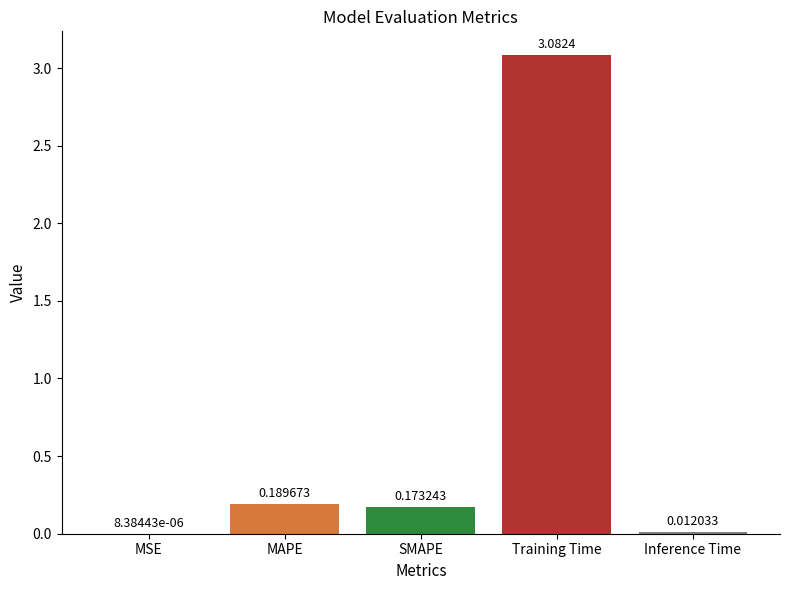

What is the average value?

0.7